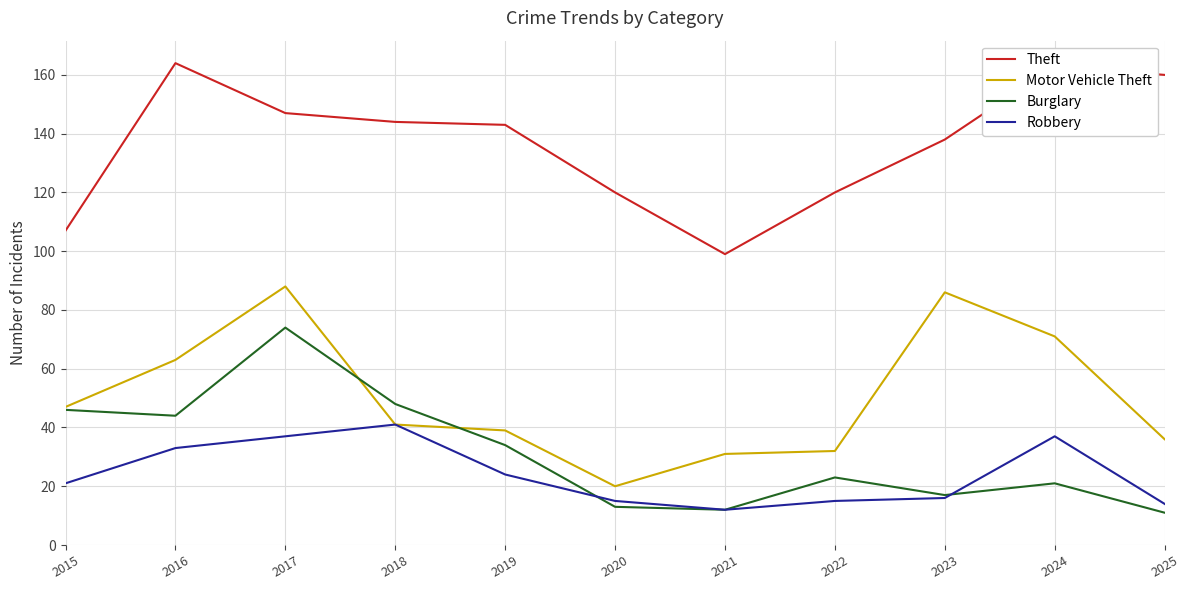

What is the maximum value shown in the chart?

164